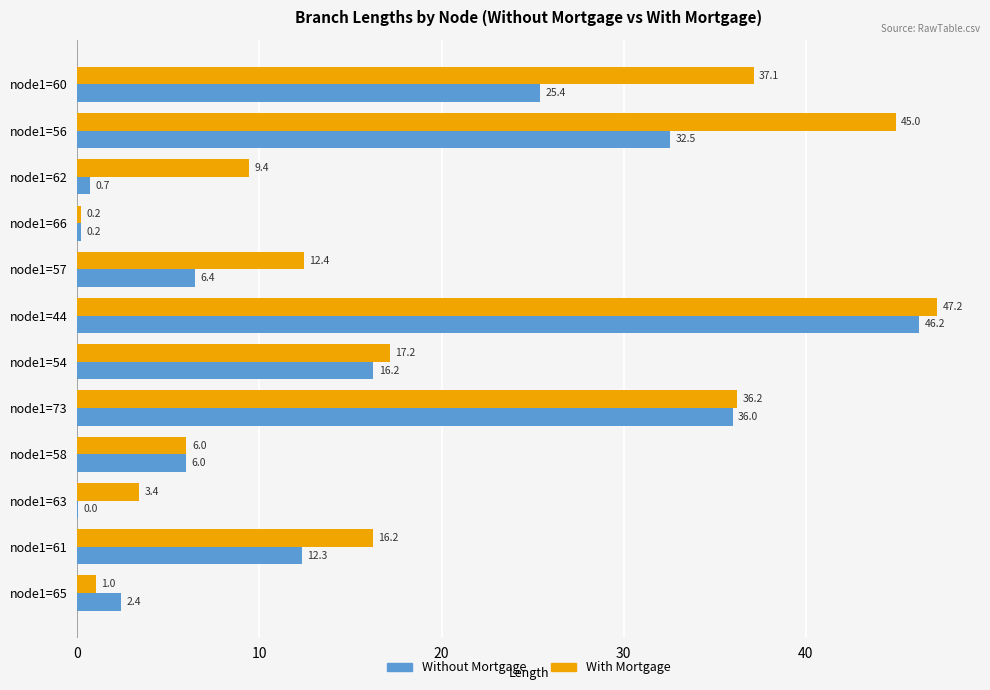

What are all the series names shown in the legend?

Without Mortgage, With Mortgage